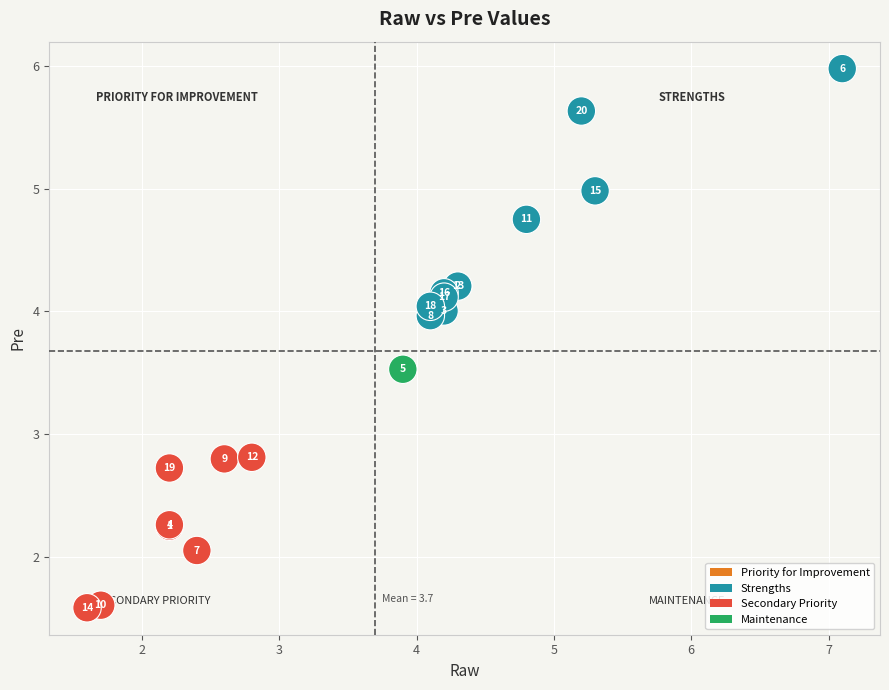

What Y value in the scatter plot is closest to 3?

2.8